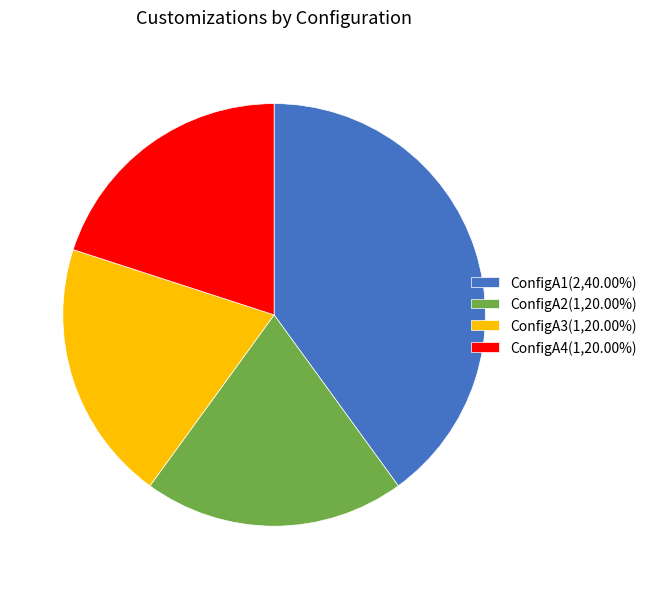

Does any single category account for the majority?

No